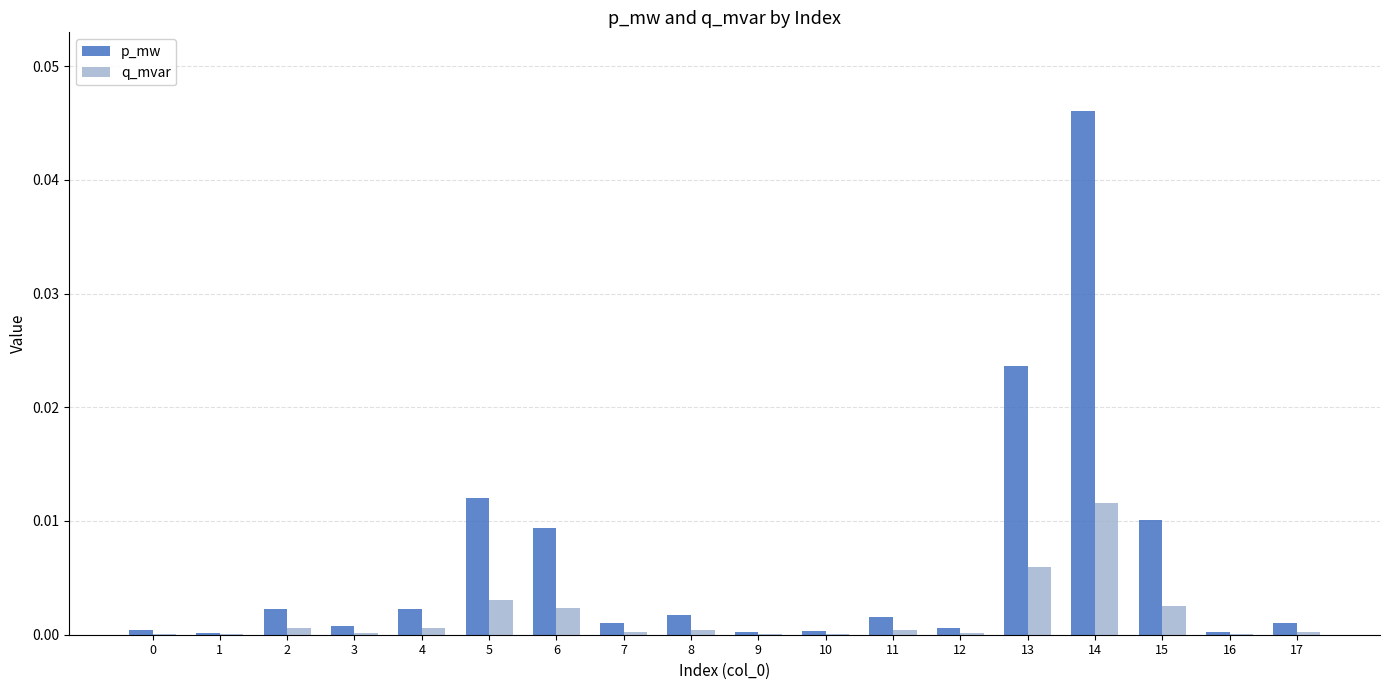

At which category does the chart reach its peak across all series?

14